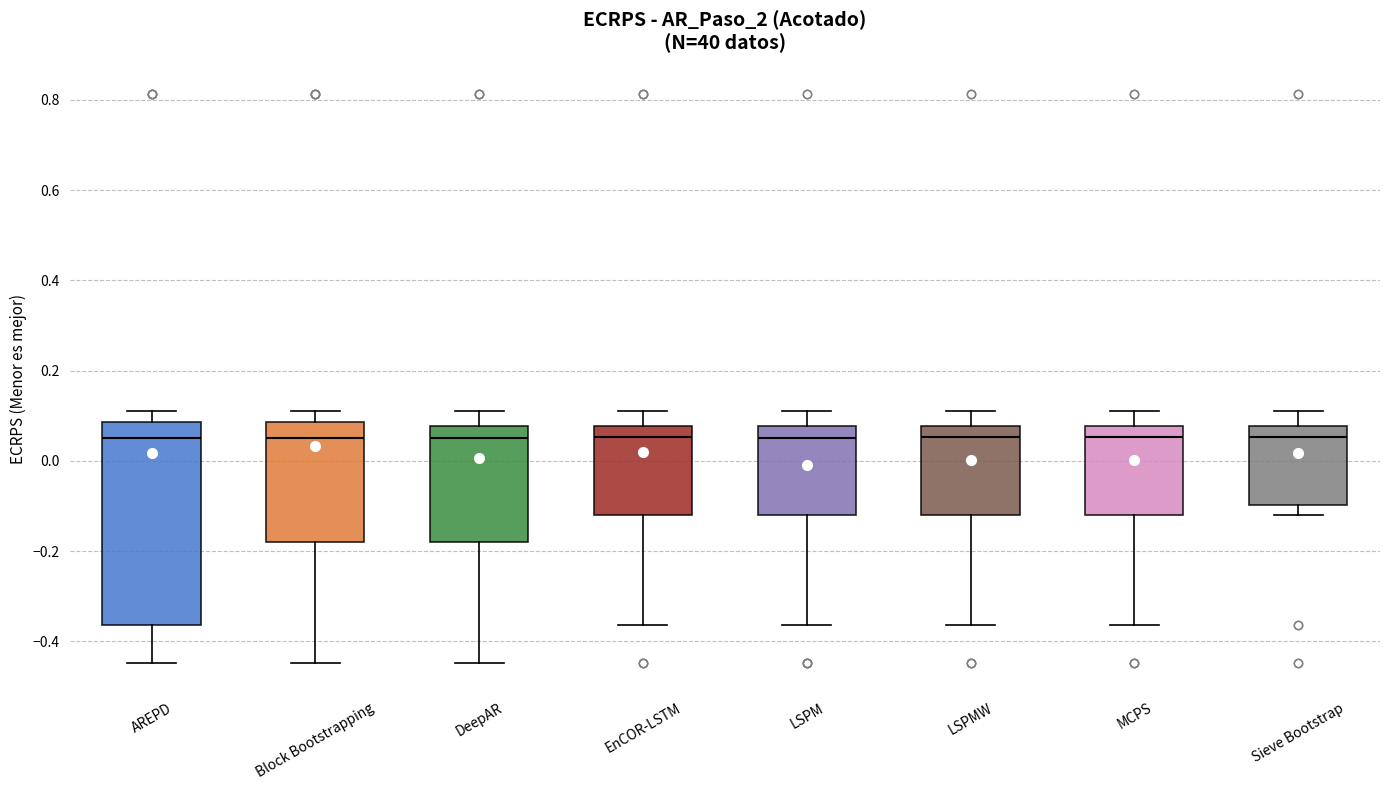

Comparing the boxes themselves (not the whiskers), which one is the tallest?

AREPD